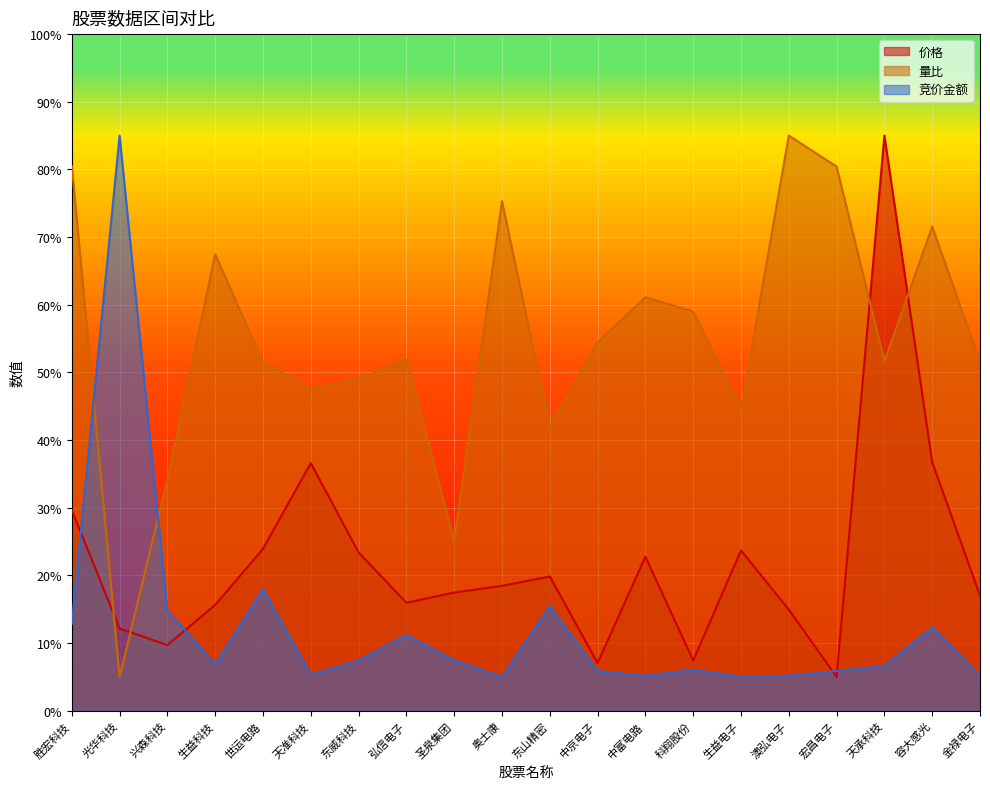

Between 天承科技 and 科翔股份, which is larger?

天承科技